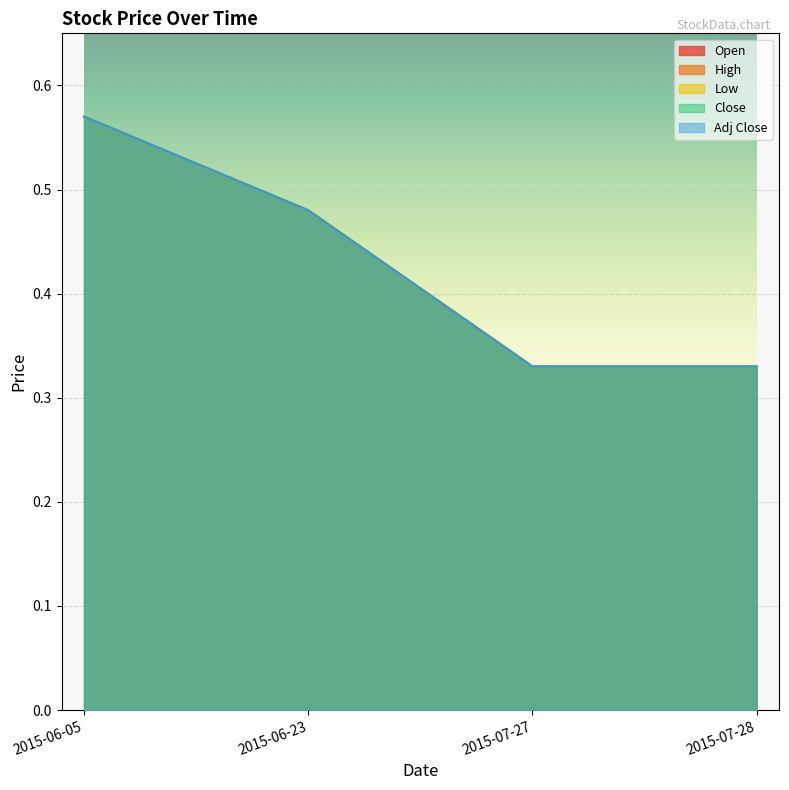

What is the label of the 4th point from the right?

2015-06-05